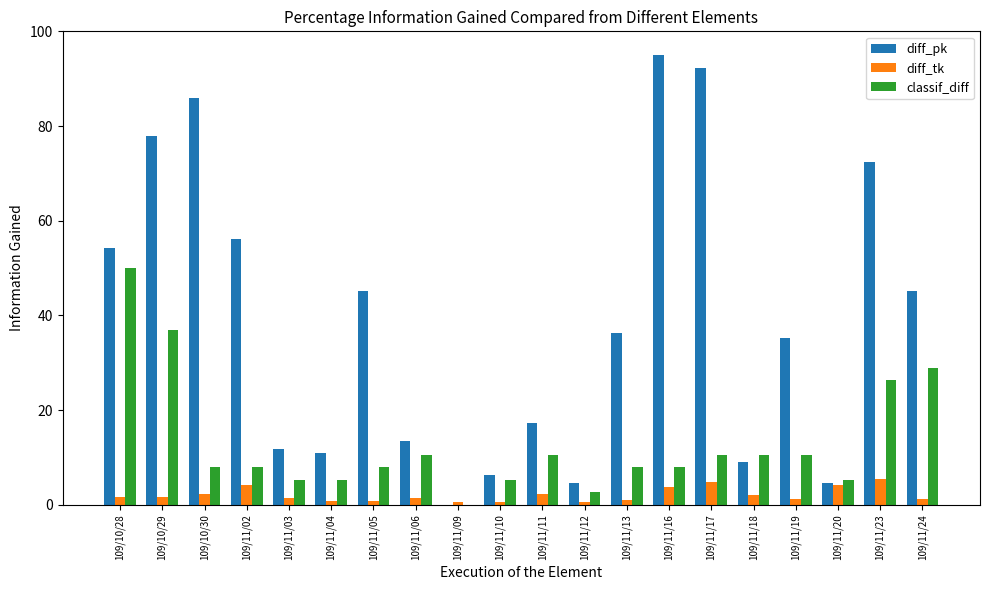

What is the total value across all series at 109/11/16?

106.7